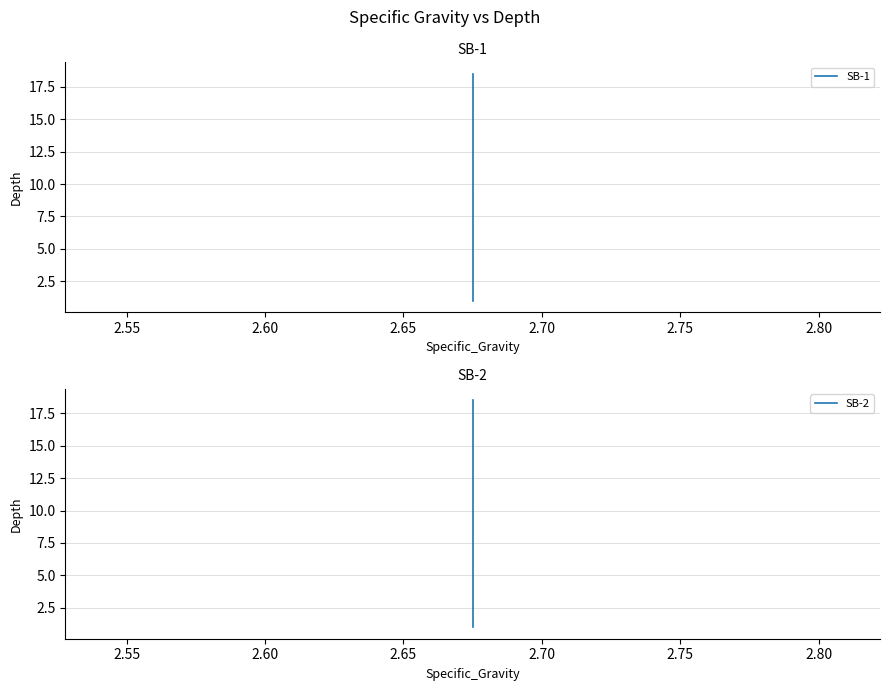

How many values in the SB-2 series exceed 11?

3